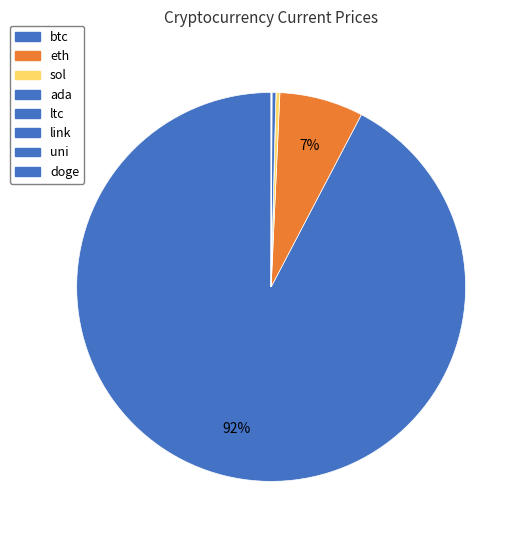

Rank the categories by value from lowest to highest.

doge, ada, uni, link, ltc, sol, eth, btc